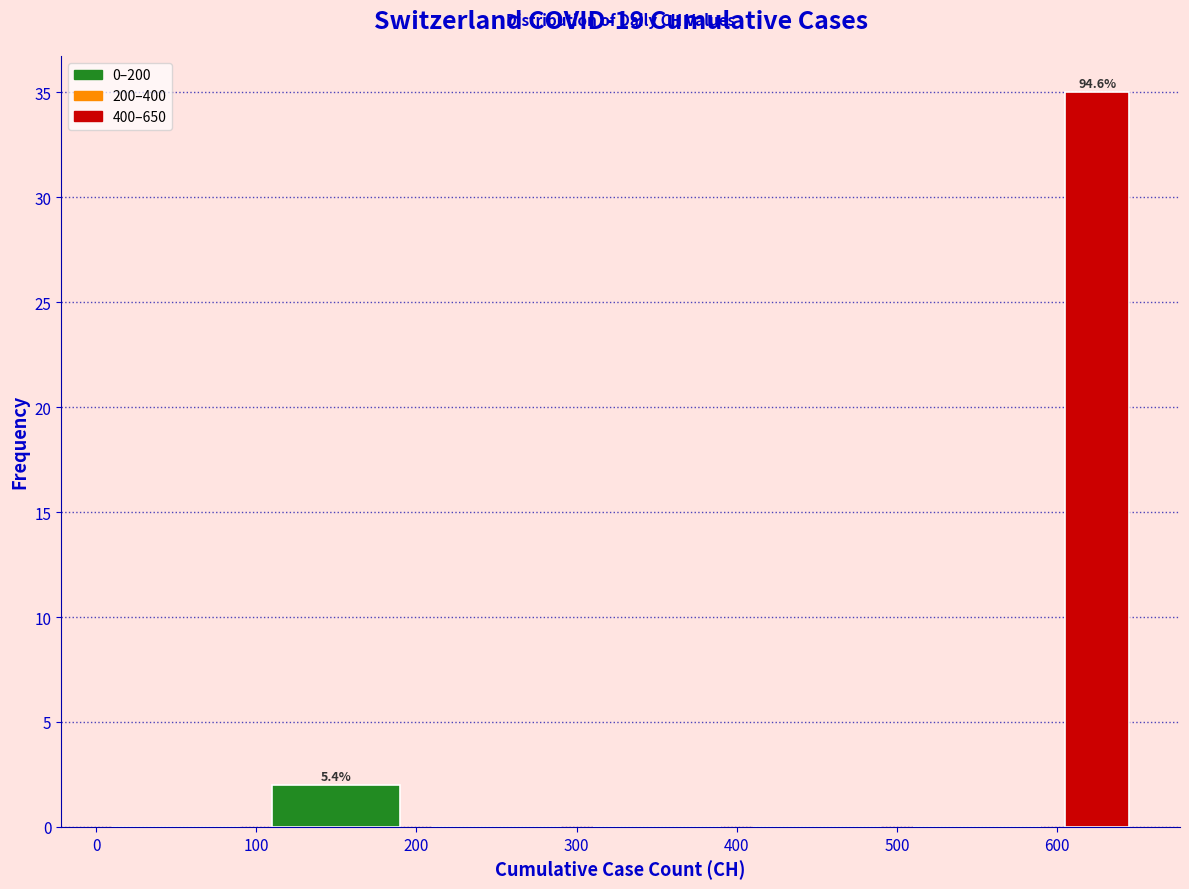

Over which range of the x-axis is the bar tallest?

600 to 650